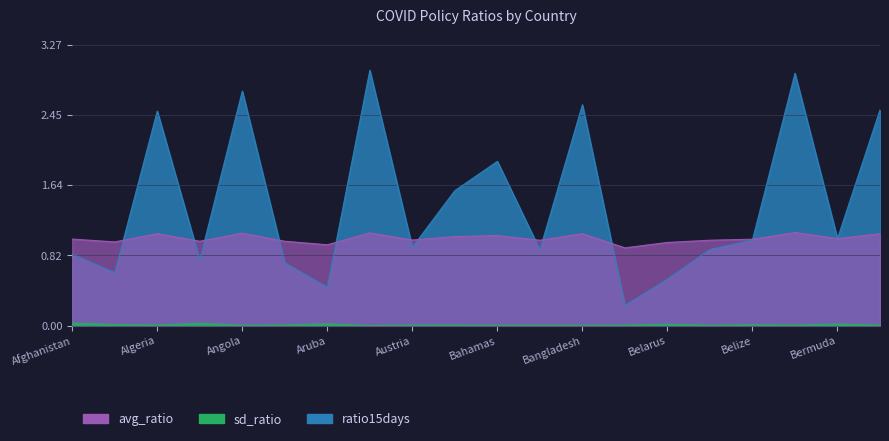

Does the chart display data point markers on the line(s)?

No